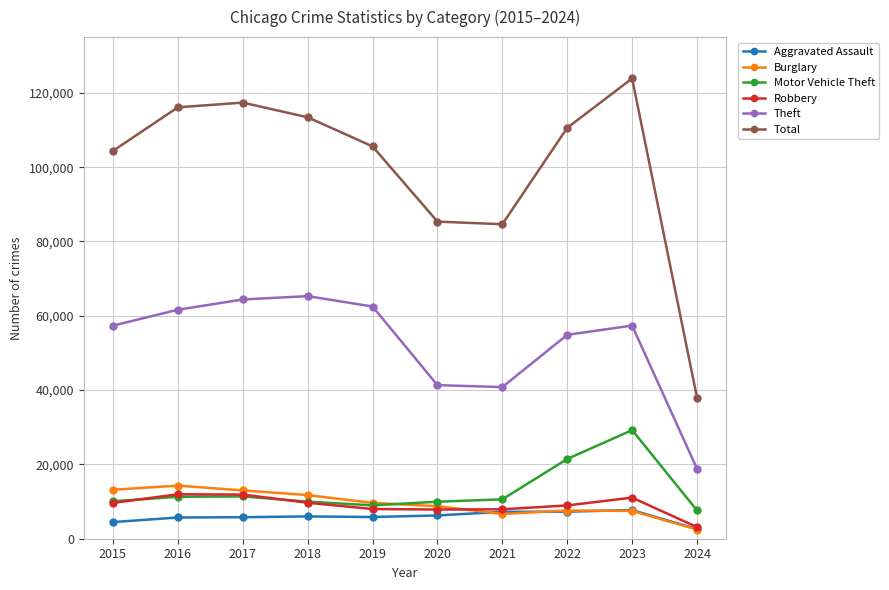

True or false: Theft and Robbery cross at least once.

False